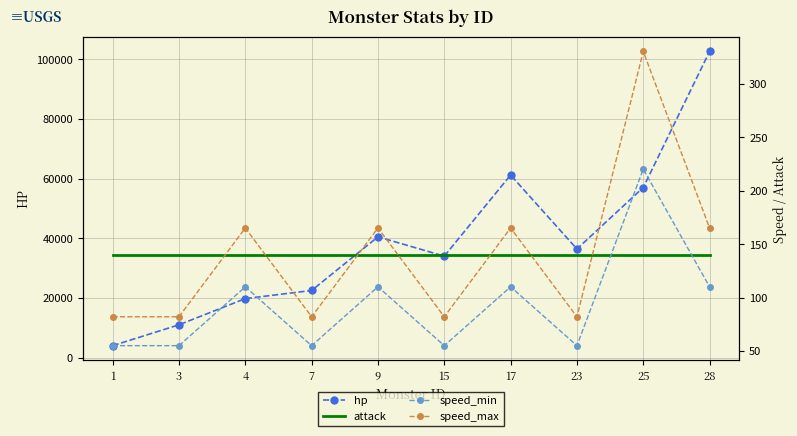

What is the sum of the attack values at 3 and 9?

280